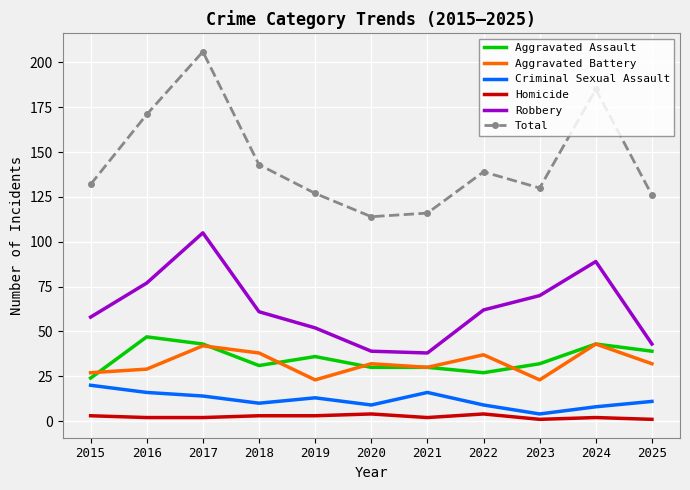

True or false: Aggravated Assault has a value of 13 at 2021.

False